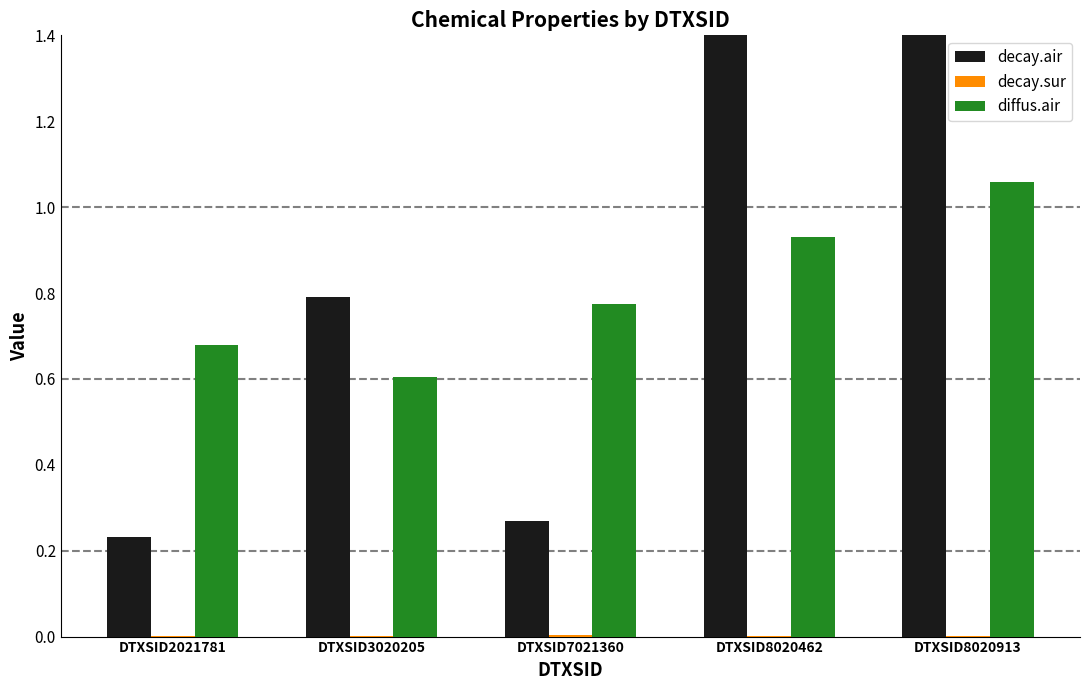

How many decay.air values are between 0 and 1?

3